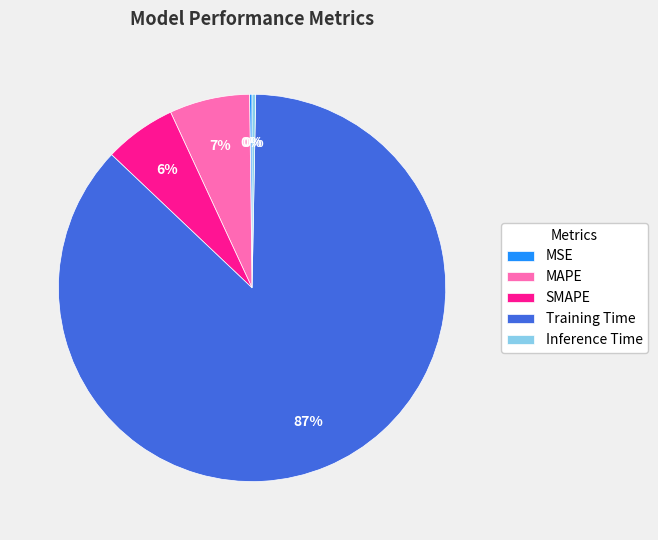

Is the sum of Training Time and MAPE greater than half?

Yes